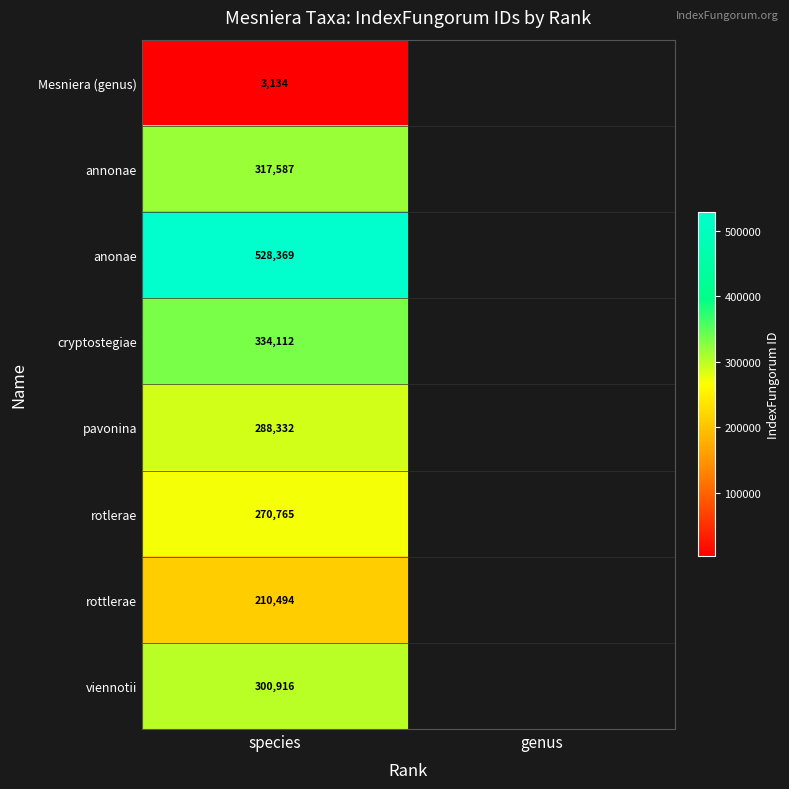

True or false: viennotii has a value of 498074 at species.

False